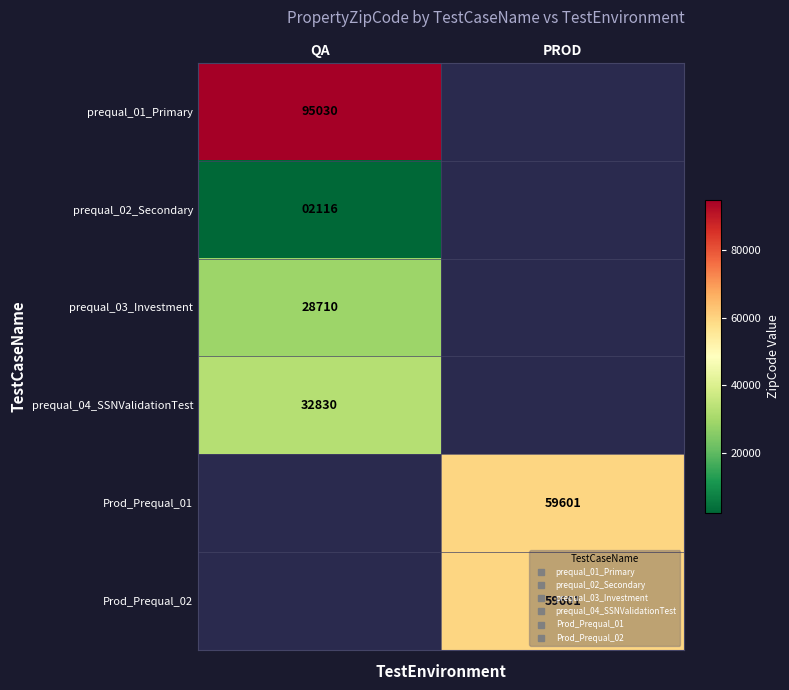

Which category has the highest value across all series?

QA